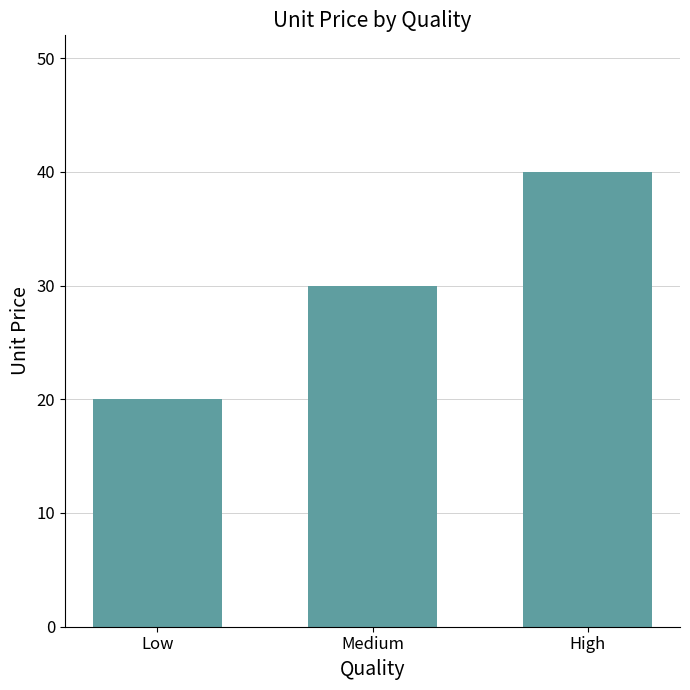

Approximately how many times larger is the value at High compared to Low?

2.0